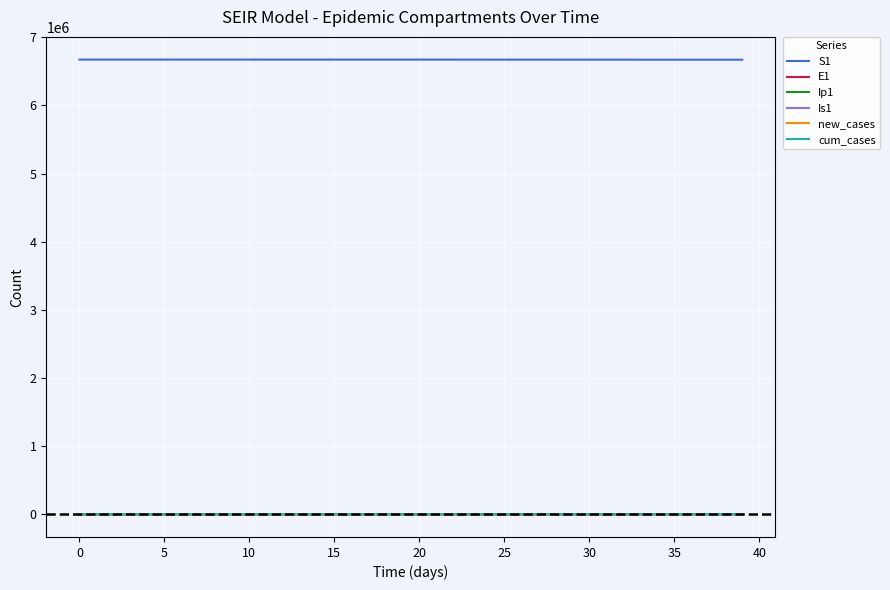

Which series has the largest total across all categories?

S1